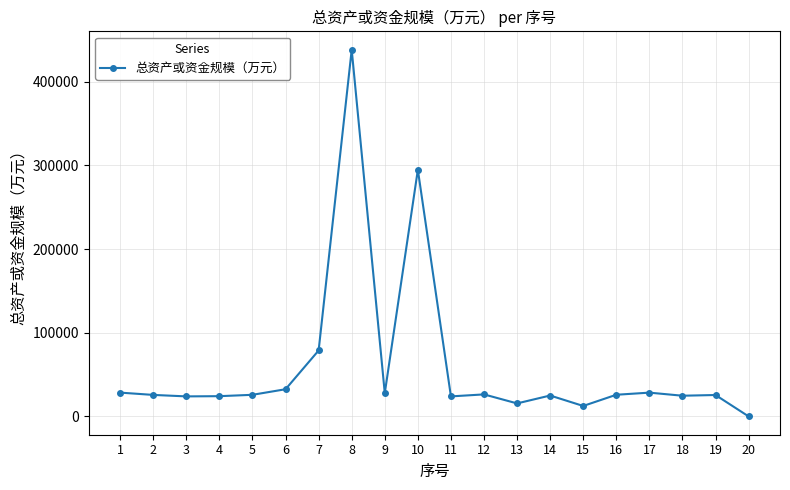

What is the sum of all values?

1209714